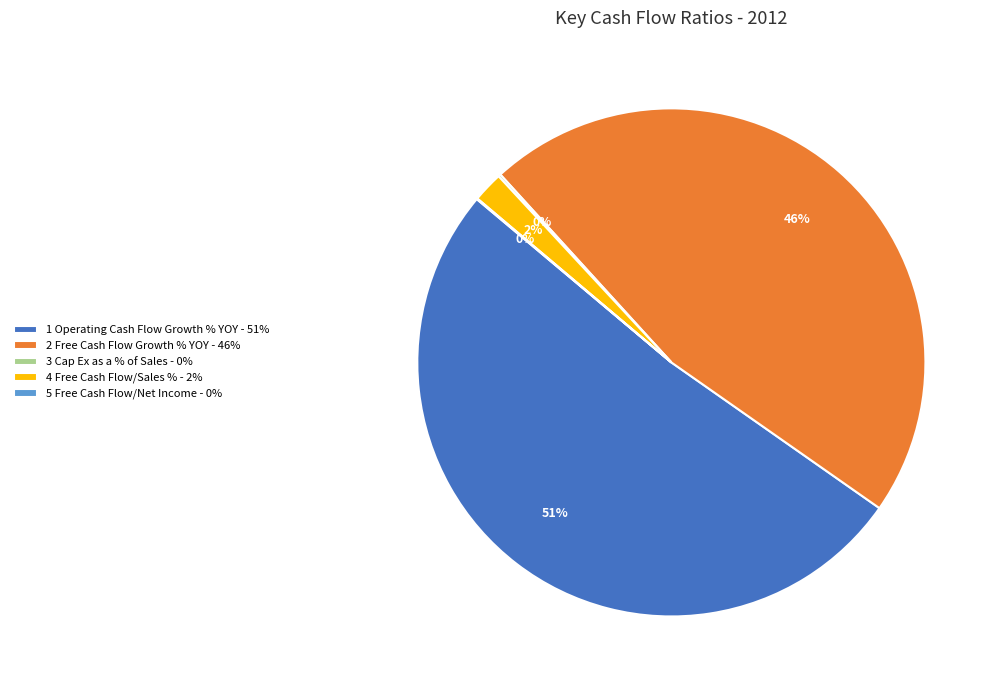

To the nearest percent, what is the average slice percentage?

20%